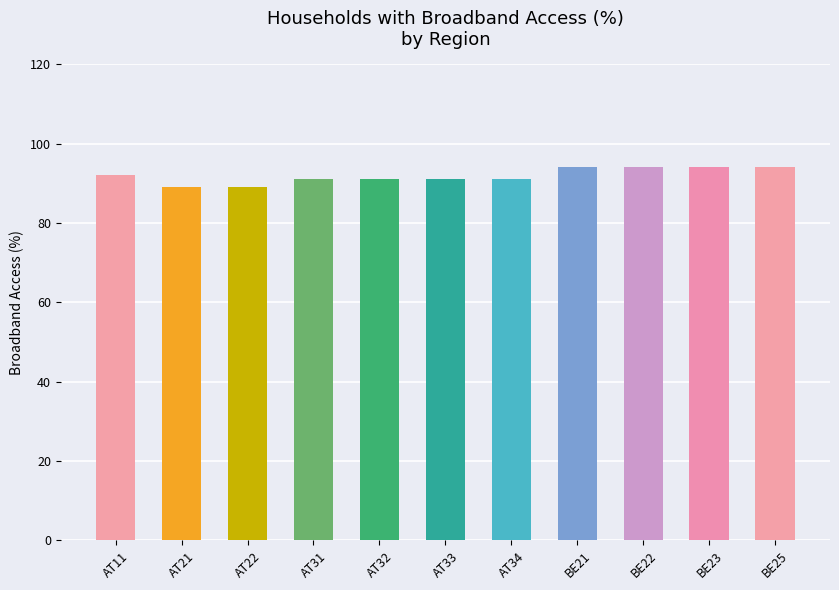

What is the minimum value shown in the chart?

89